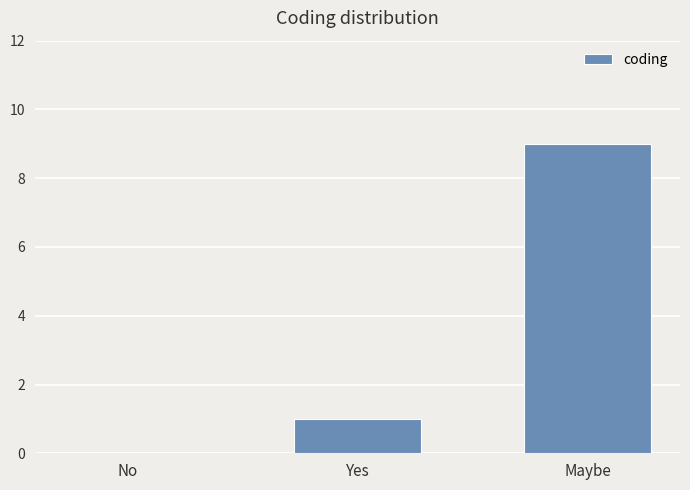

What is the average value?

3